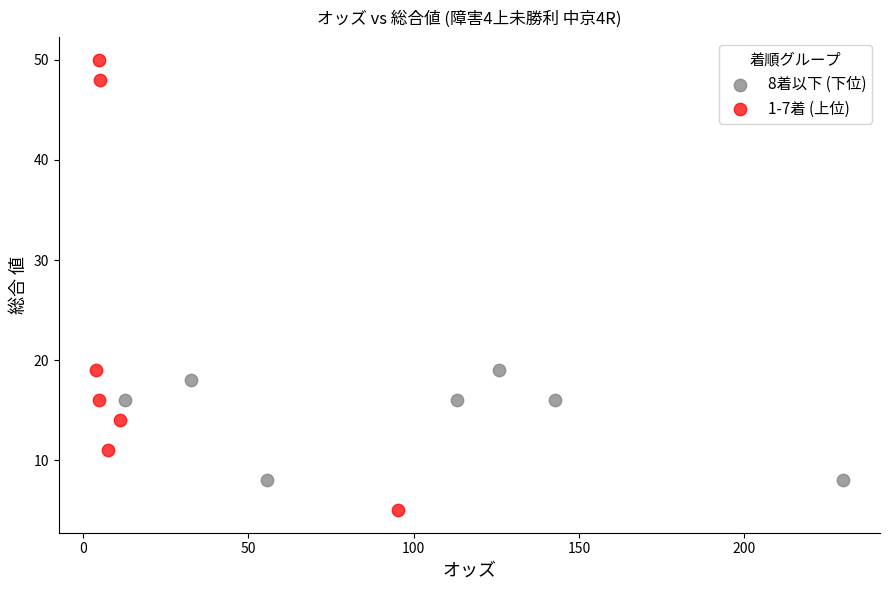

Which series reaches the maximum Y coordinate?

1-7着 (上位)